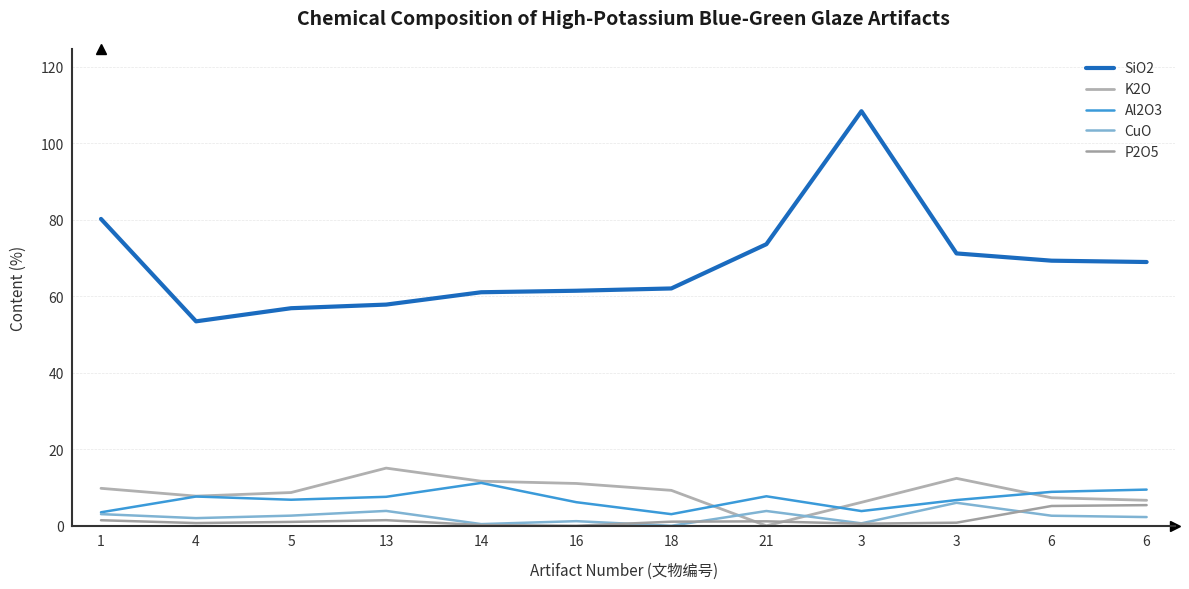

What is the sum of all SiO2 values?

824.7